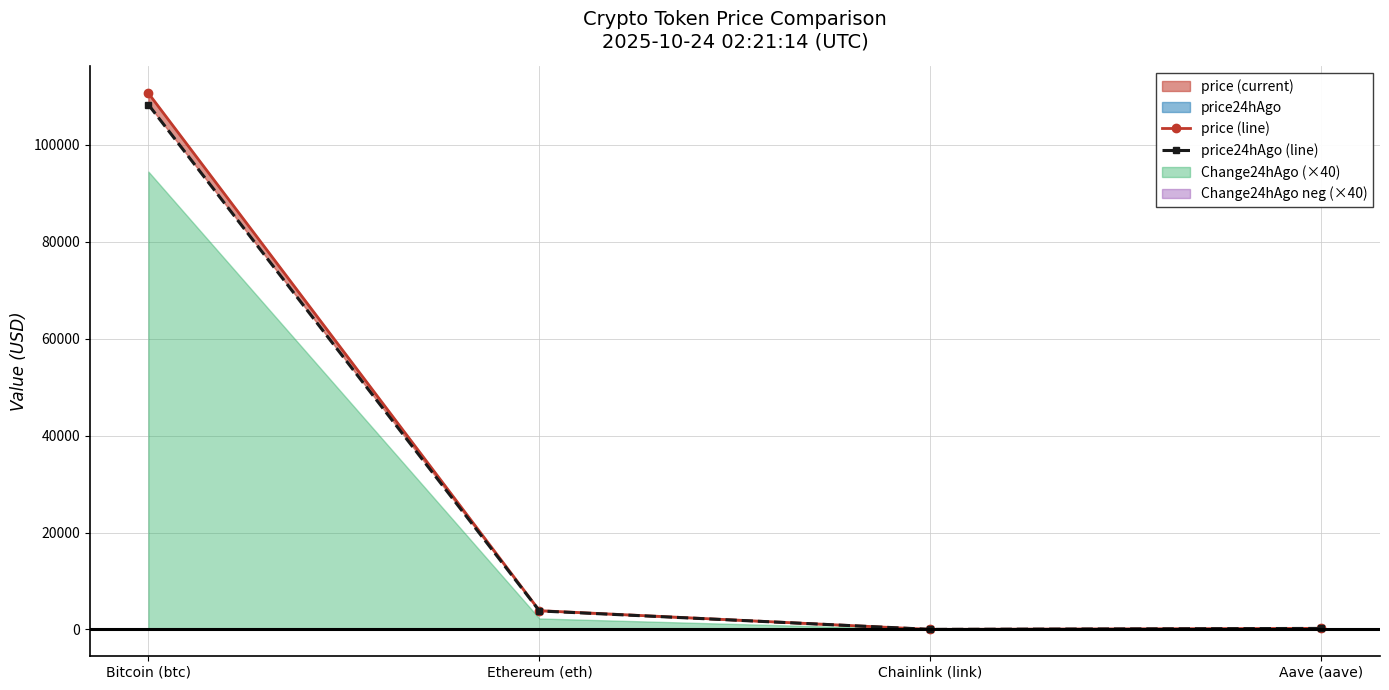

What is the greatest value displayed?

110603.0